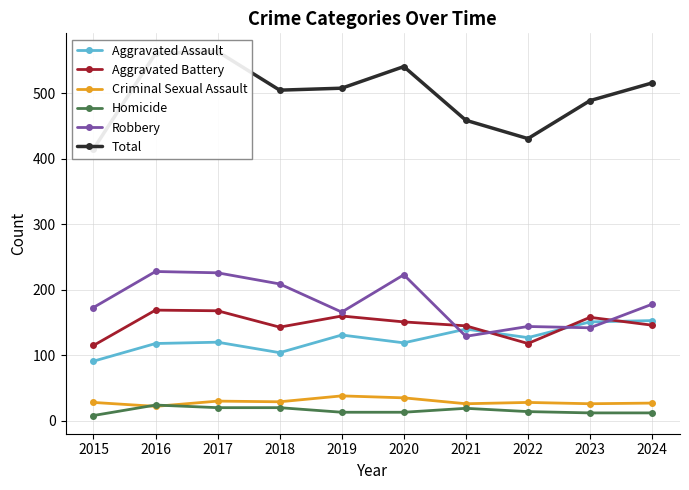

Reading left to right, list all the values displayed in this chart.

Aggravated Assault: 91	118	120	104	131	119	140	127	151	153
Aggravated Battery: 115	169	168	143	160	151	145	118	158	146
Criminal Sexual Assault: 28	22	30	29	38	35	26	28	26	27
Homicide: 8	24	20	20	13	13	19	14	12	12
Robbery: 173	228	226	209	166	223	129	144	142	178
Total: 415	561	564	505	508	541	459	431	489	516